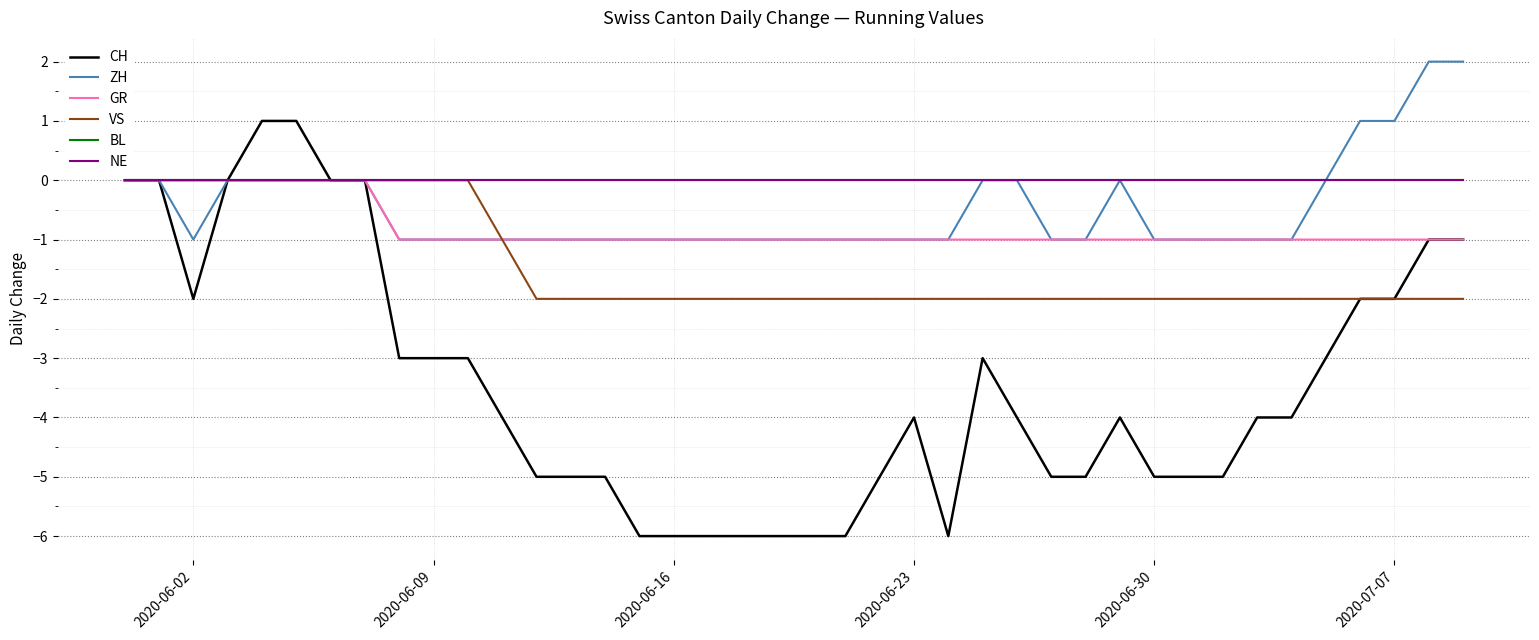

Which series has the largest range (max minus min)?

CH